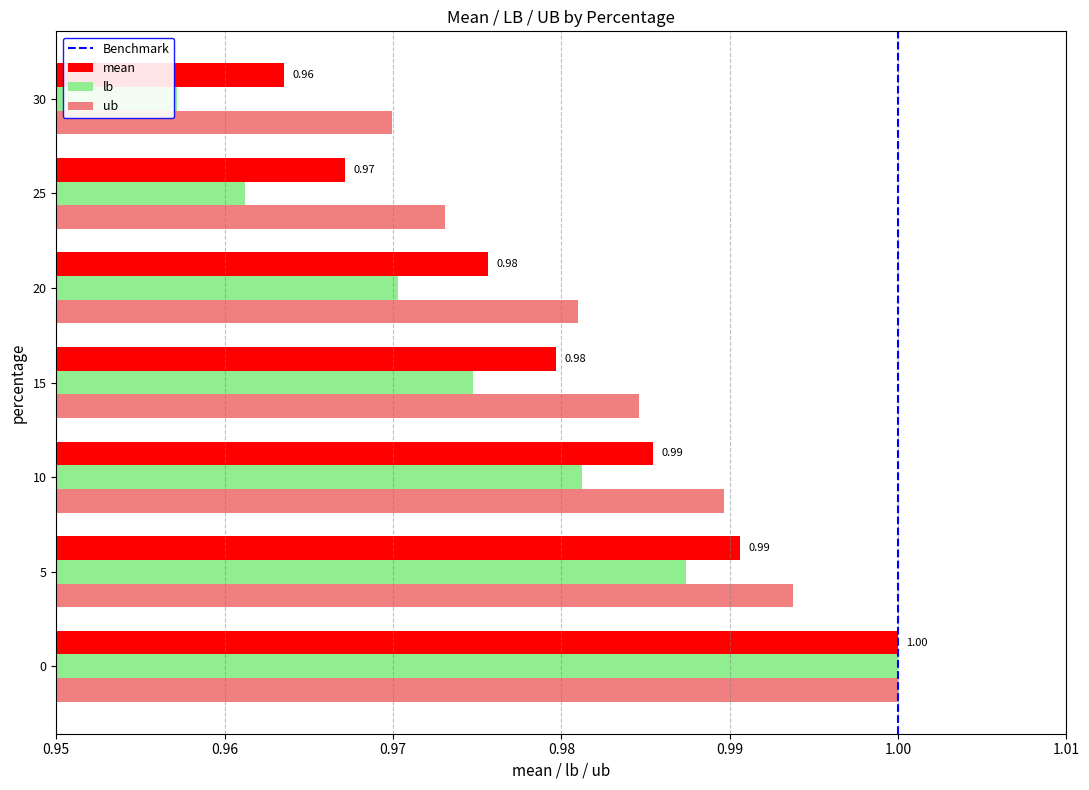

At how many categories does at least one series exceed 0?

7